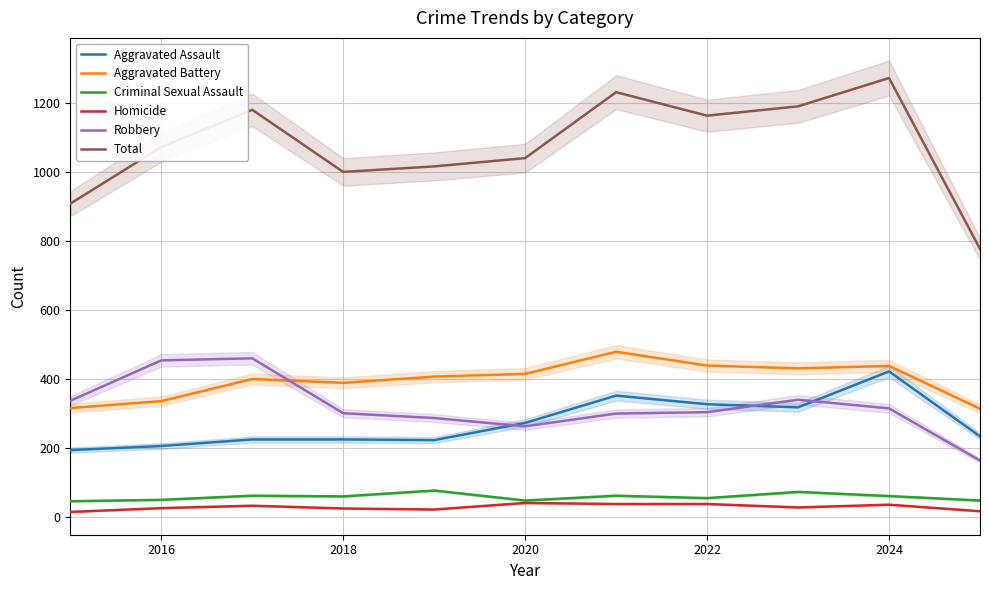

True or false: Criminal Sexual Assault and Aggravated Battery cross at least once.

False